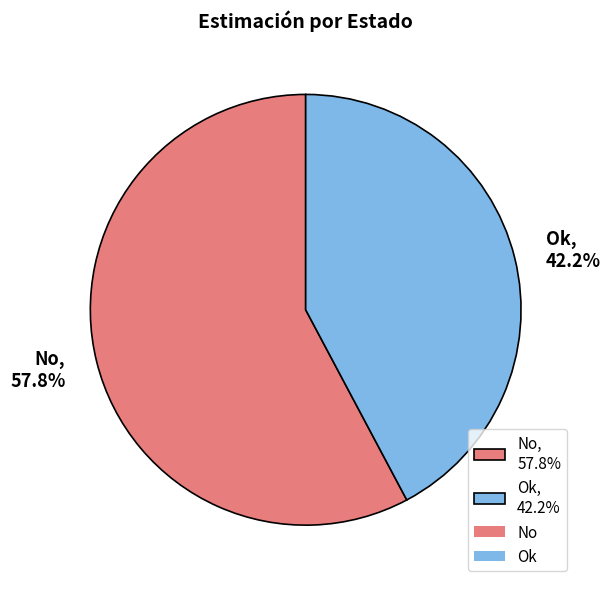

True or false: Ok accounts for 42% of the total.

True